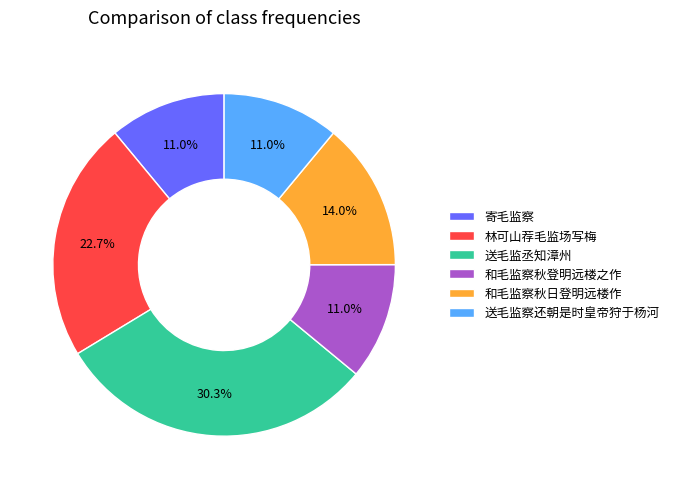

Is it true that 和毛监察秋日登明远楼作 is 24% of the pie?

False